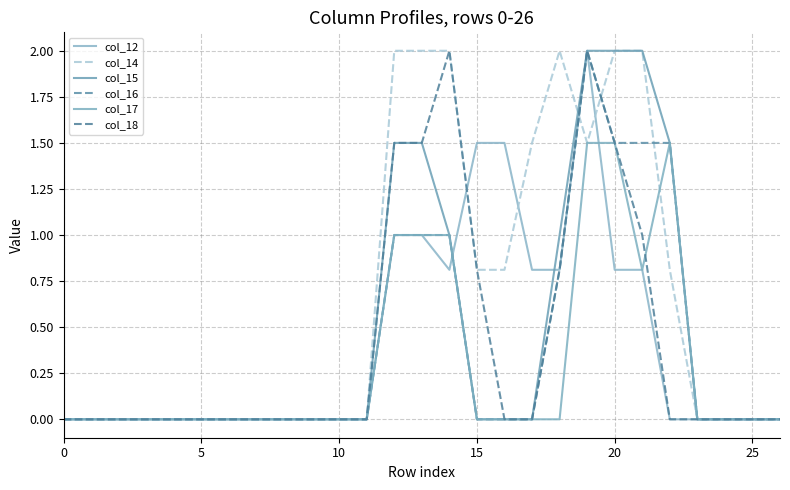

Where is col_15 nearest to the value 1?

14